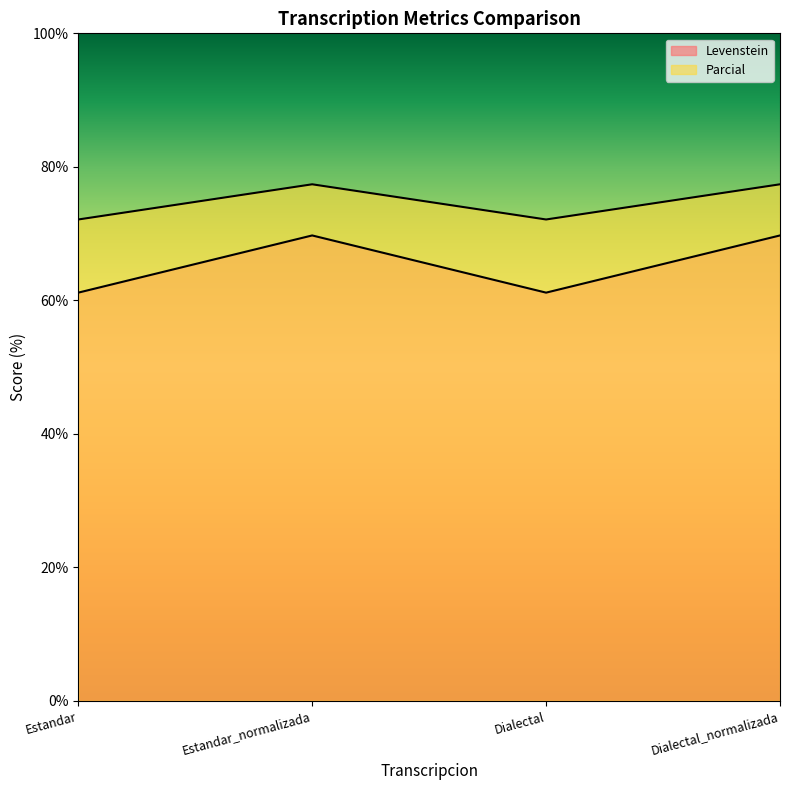

Where is the first local maximum for Parcial?

Estandar_normalizada